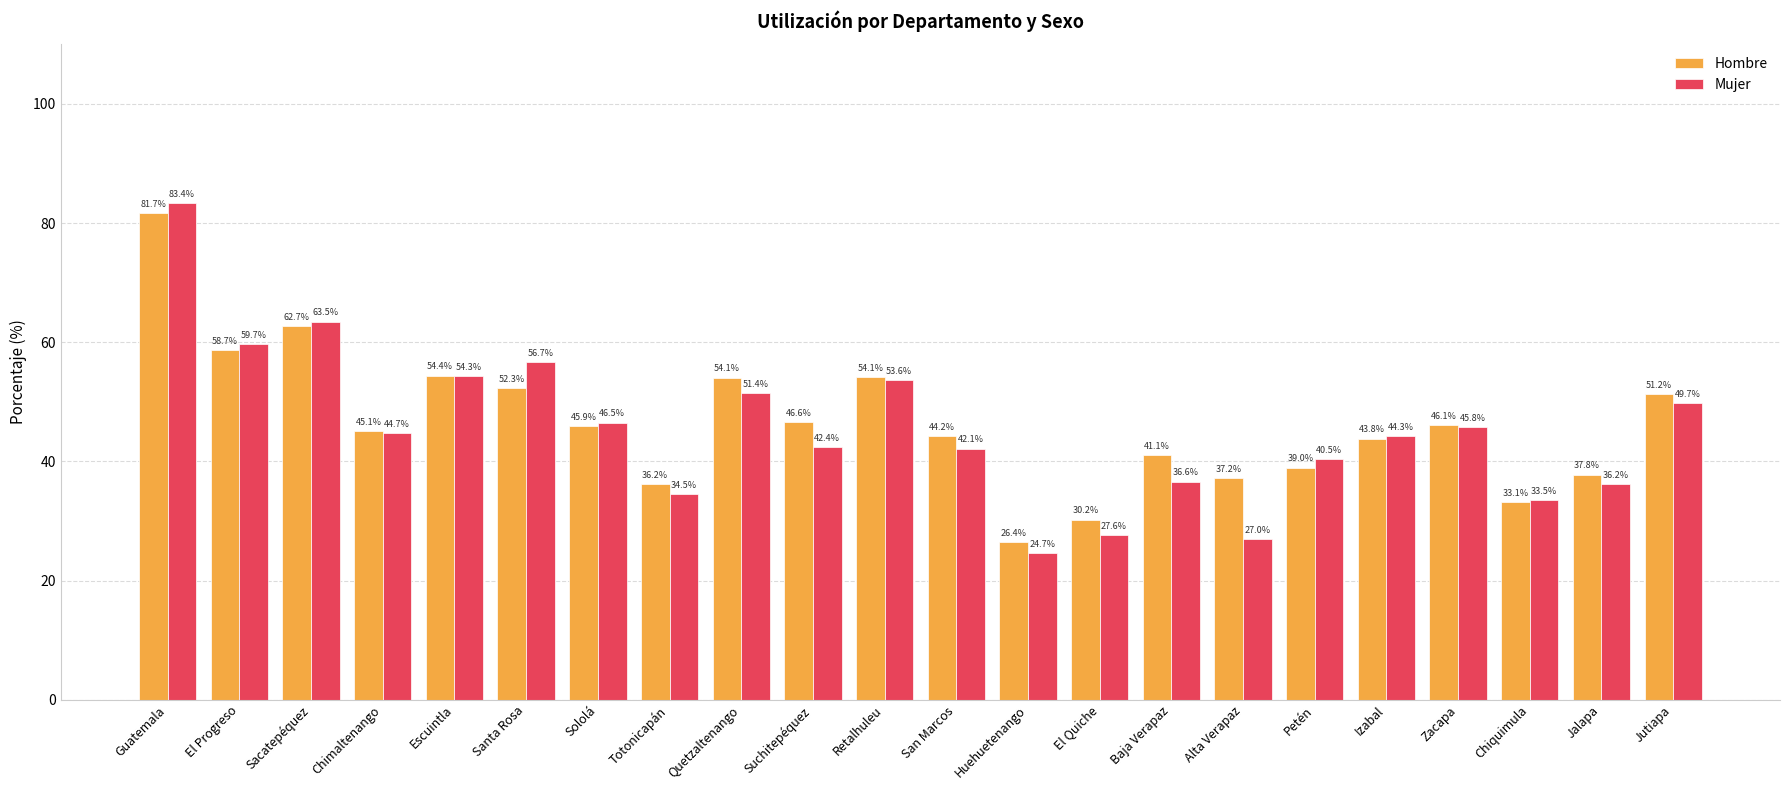

At which label does Mujer reach its peak?

Guatemala